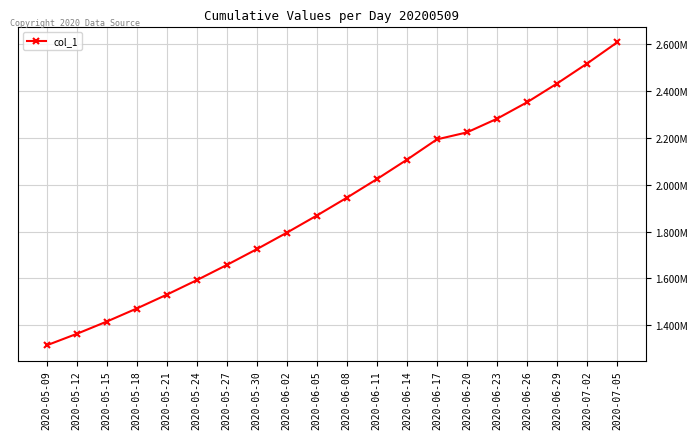

Rank the categories by value from highest to lowest.

2020-07-05, 2020-07-02, 2020-06-29, 2020-06-26, 2020-06-23, 2020-06-20, 2020-06-17, 2020-06-14, 2020-06-11, 2020-06-08, 2020-06-05, 2020-06-02, 2020-05-30, 2020-05-27, 2020-05-24, 2020-05-21, 2020-05-18, 2020-05-15, 2020-05-12, 2020-05-09